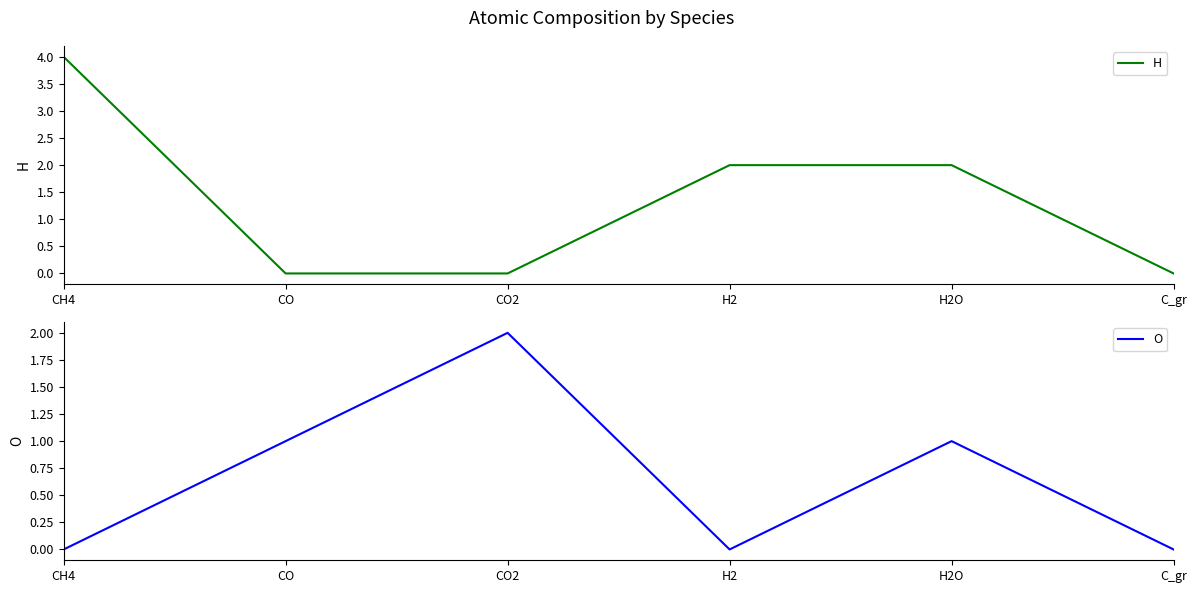

What are all the series names shown in the legend?

H, O